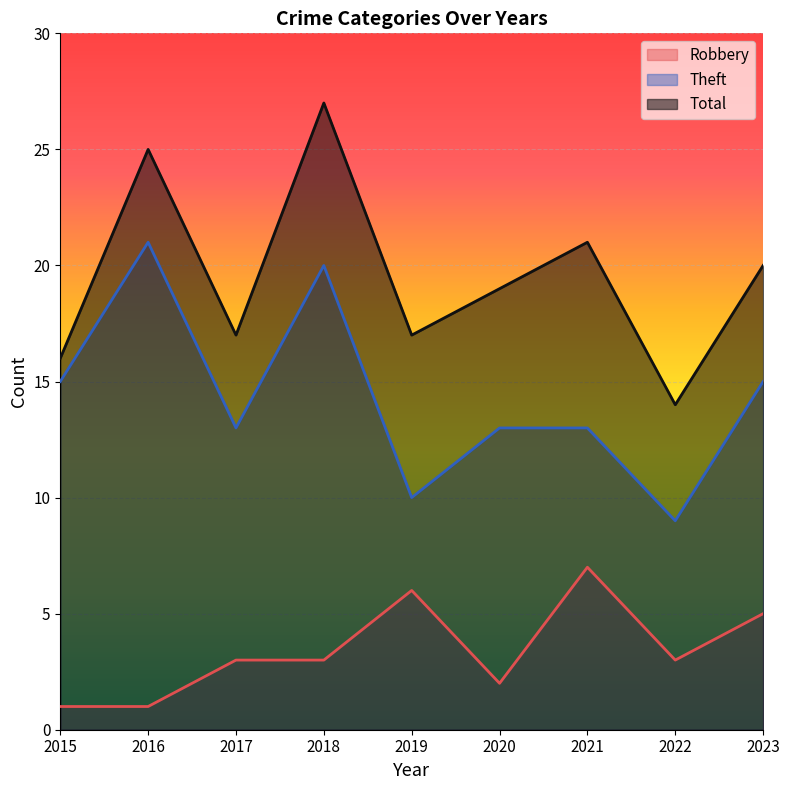

True or false: Robbery and Theft intersect in this chart.

False